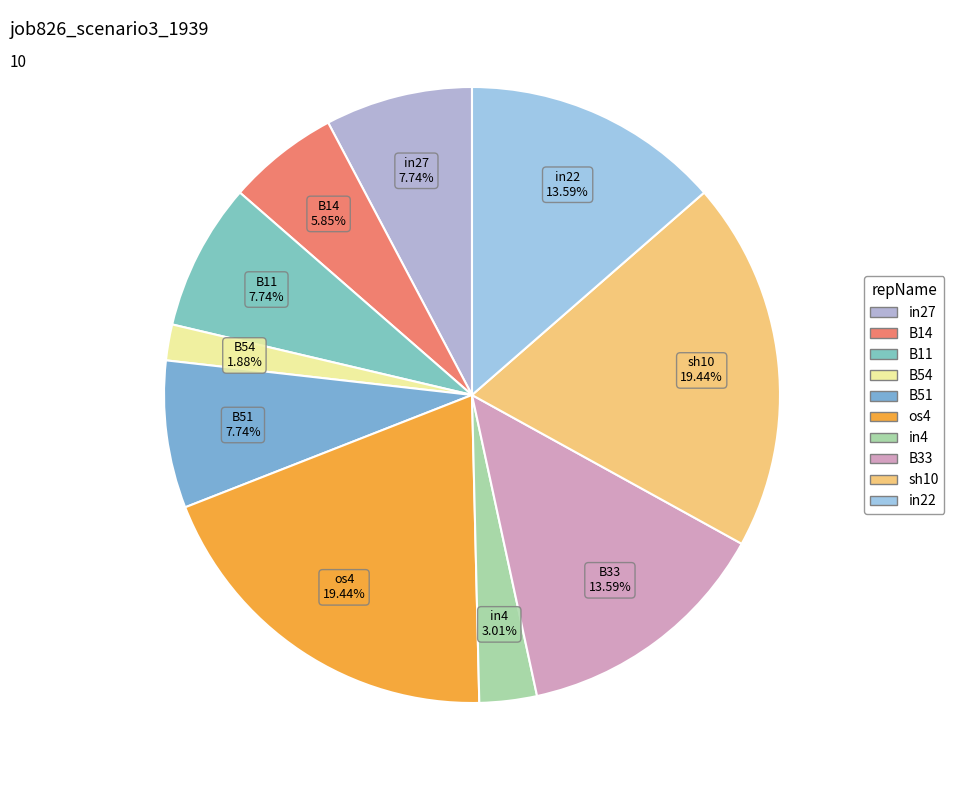

To the nearest percent, what percentage of the pie is in22?

14%